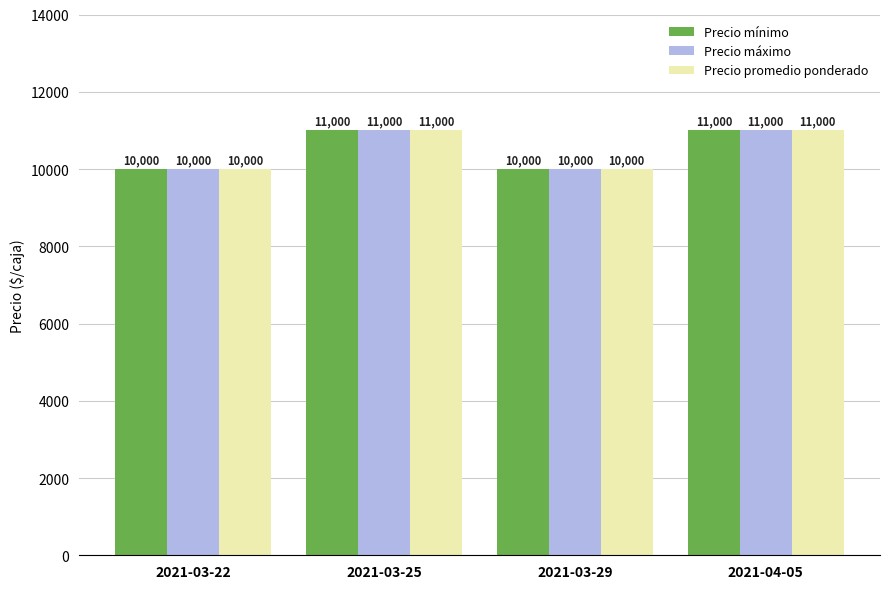

Reading right to left, list all the values displayed in this chart.

Precio mínimo: 11000	10000	11000	10000
Precio máximo: 11000	10000	11000	10000
Precio promedio ponderado: 11000	10000	11000	10000